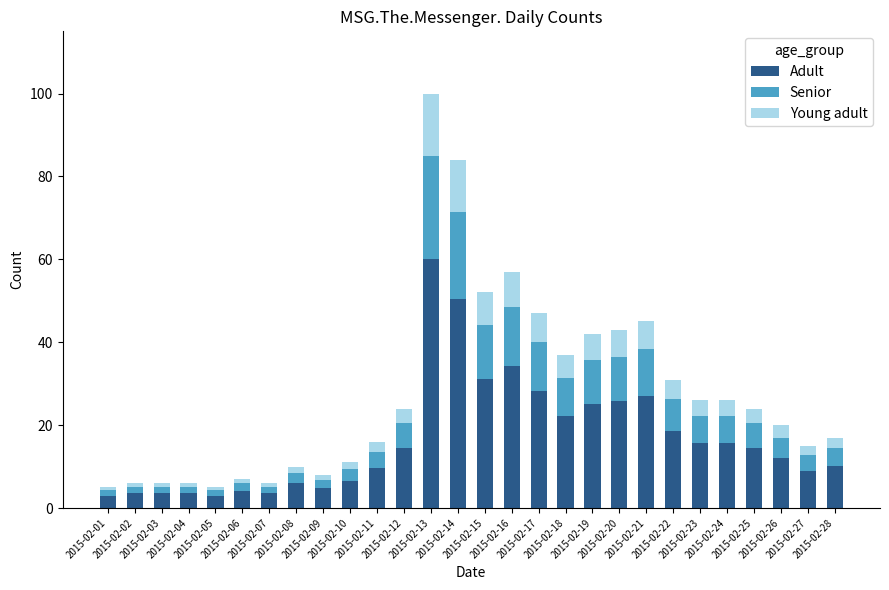

What is the maximum value for Adult?

60.0